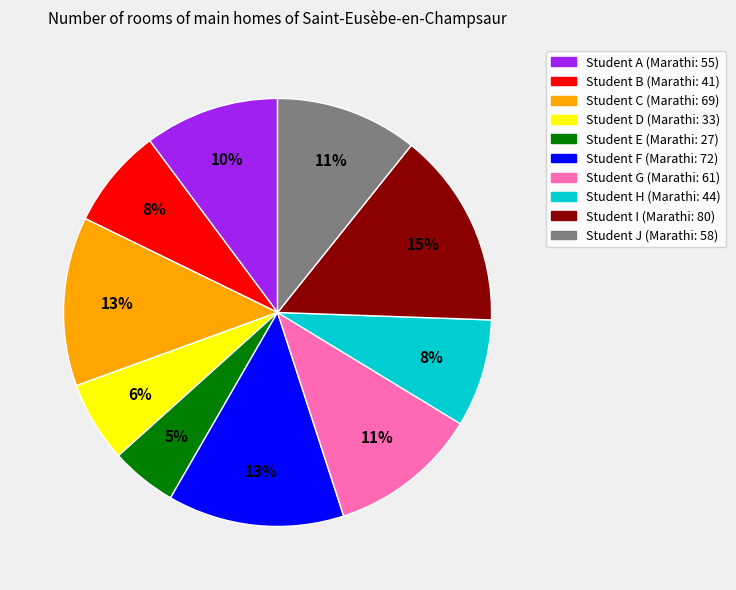

Count the number of slices in the pie.

10